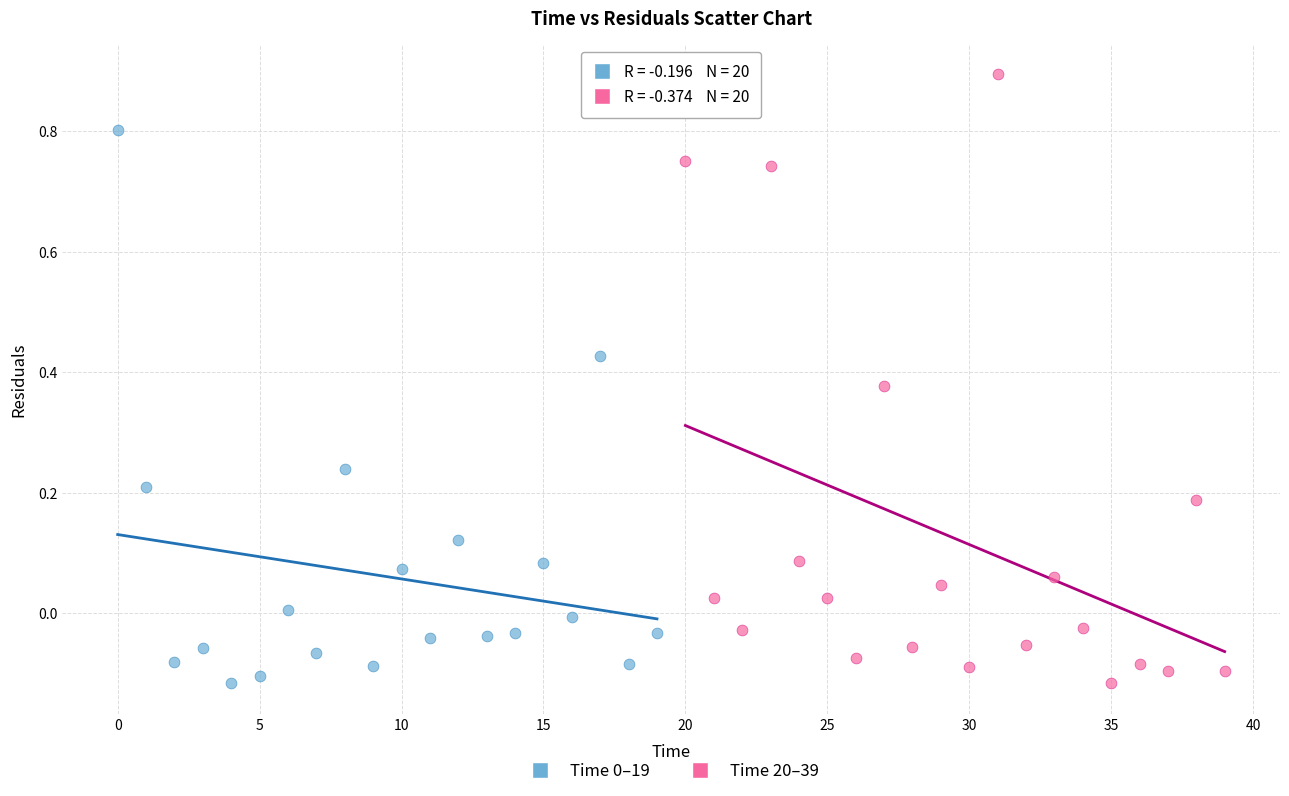

Which series has the widest spread of Y values?

Time 20–39